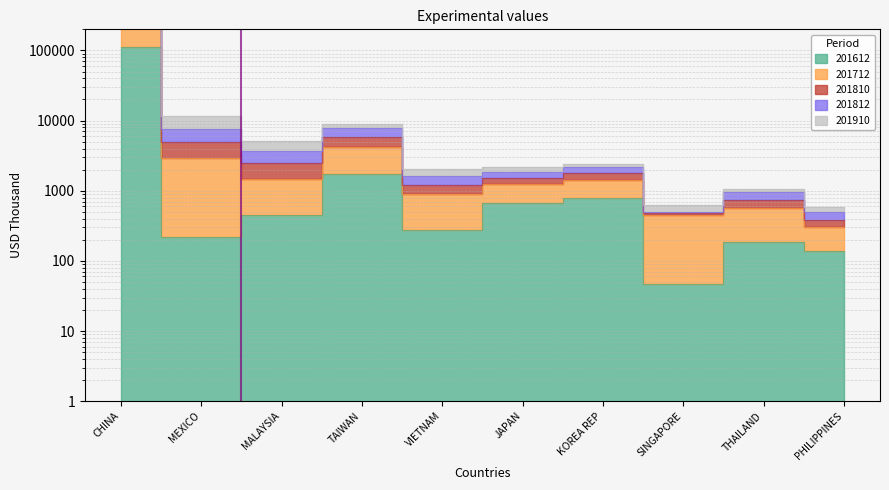

At which category does 201612 reach its first local peak?

TAIWAN